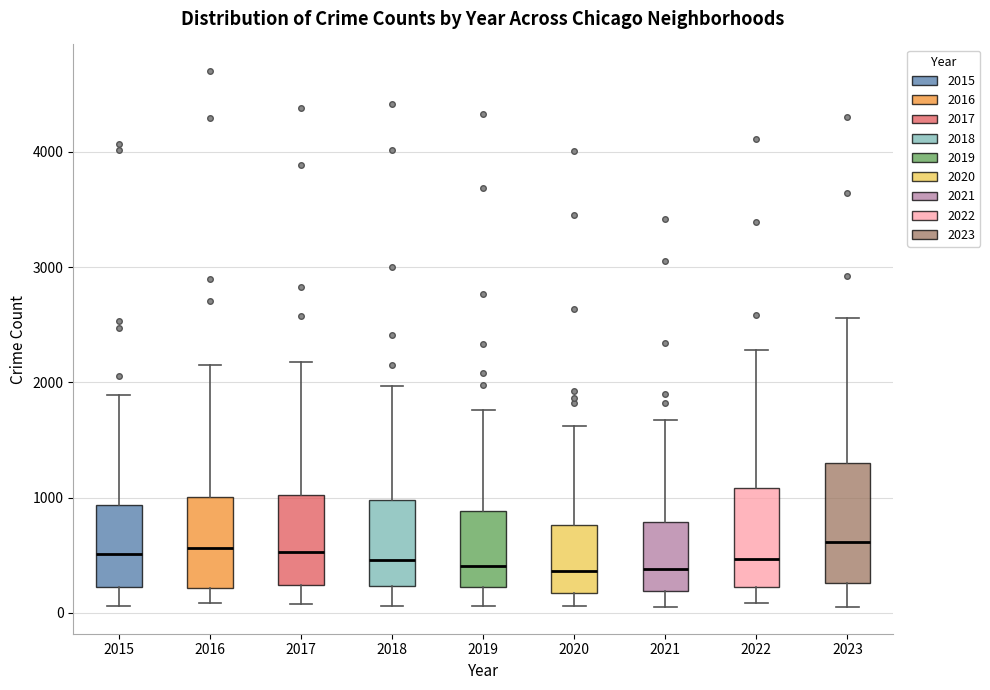

Where does the lower whisker of the box at x = 2015 end on the y-axis? The values are not printed on the chart, so give them approximately, as read against the axis.

100